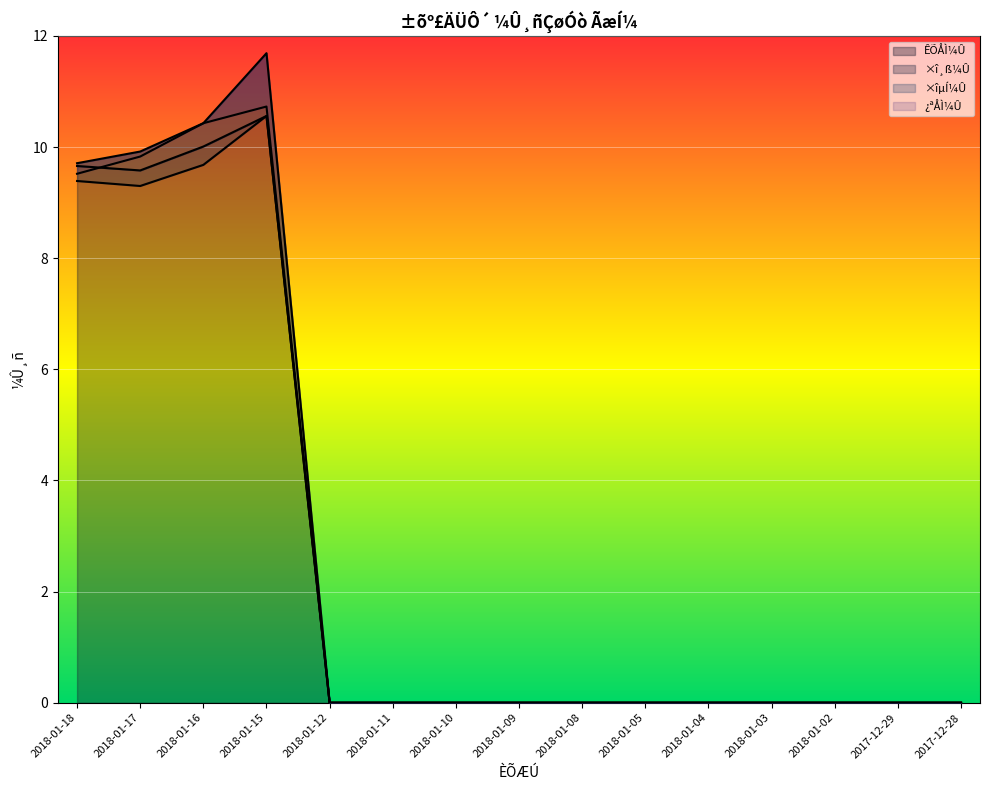

What is the label of the 13th point from the right?

2018-01-16